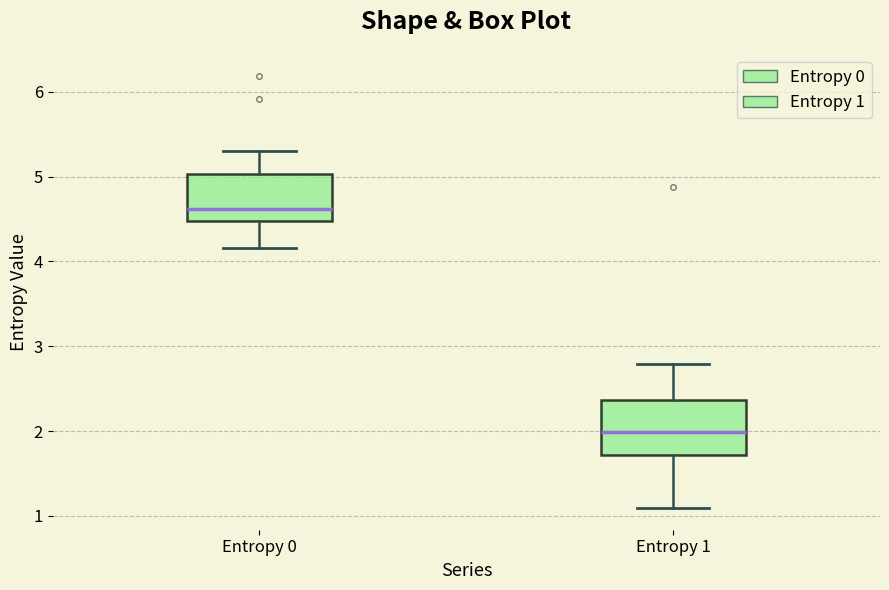

Reading left to right, read every box against the y-axis: the position of its median line, the range the box covers, and the ends of its whiskers. The values are not printed on the chart, so give them approximately, as read against the axis.

Entropy 0: median 4.6, box 4.5 to 5.0, whiskers 4.2 to 5.3
Entropy 1: median 2.0, box 1.7 to 2.4, whiskers 1.1 to 2.8